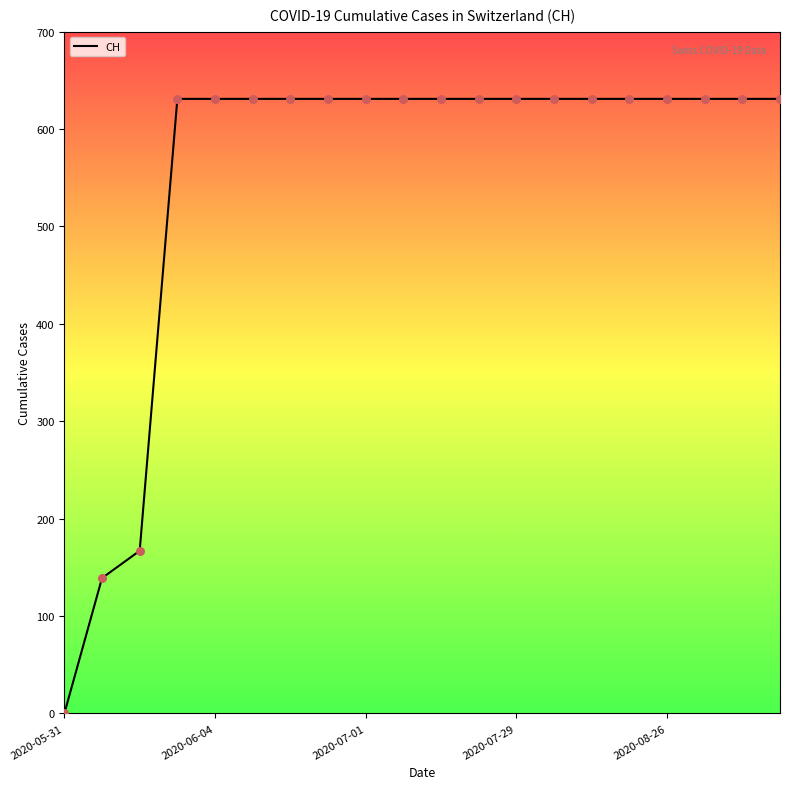

What is the greatest value displayed?

631